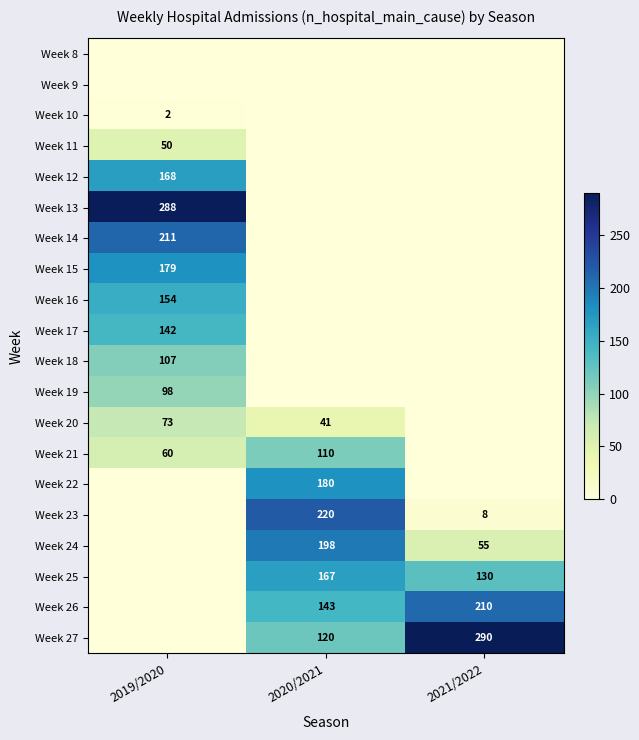

The Week 22 series shows 180 at 2020/2021. True or false?

True